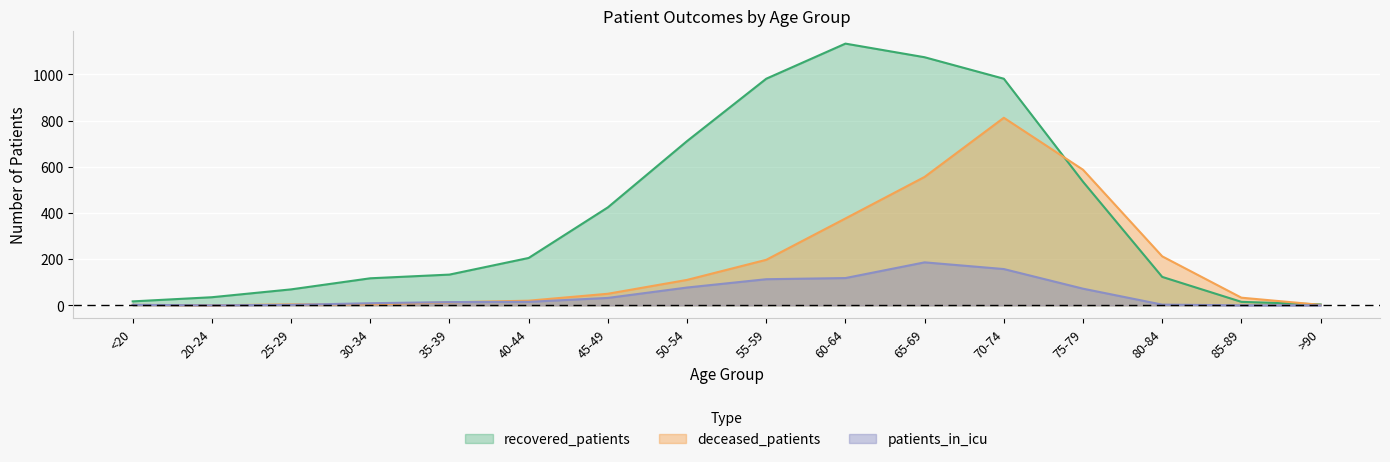

Which series changed the most between 40-44 and 80-84?

deceased_patients